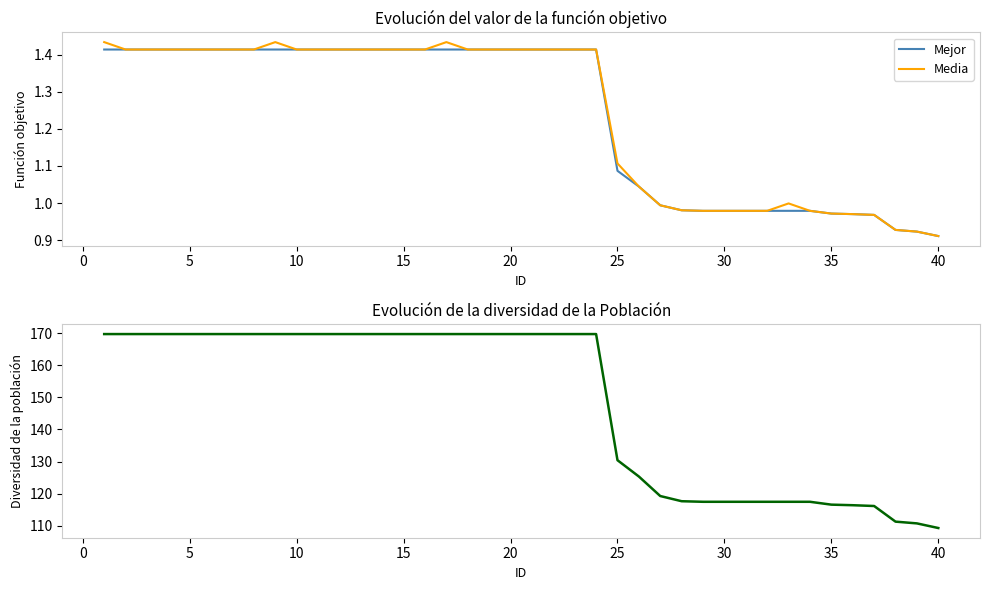

What is the lowest value of the Diversidad series?

109.3